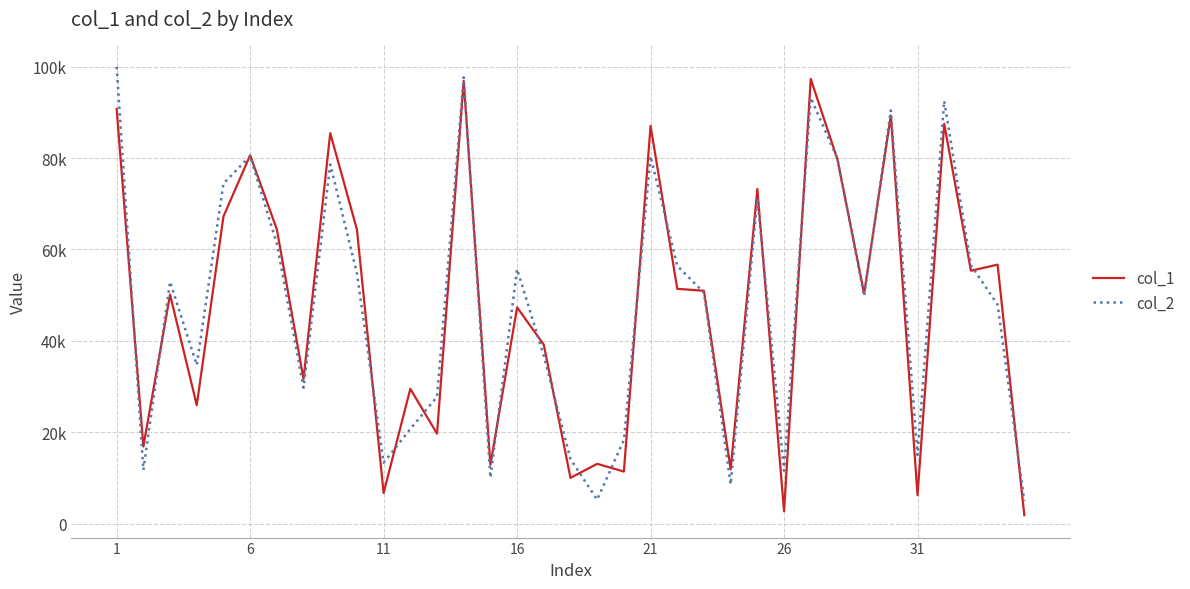

Is this an area chart (filled region under the line)?

No